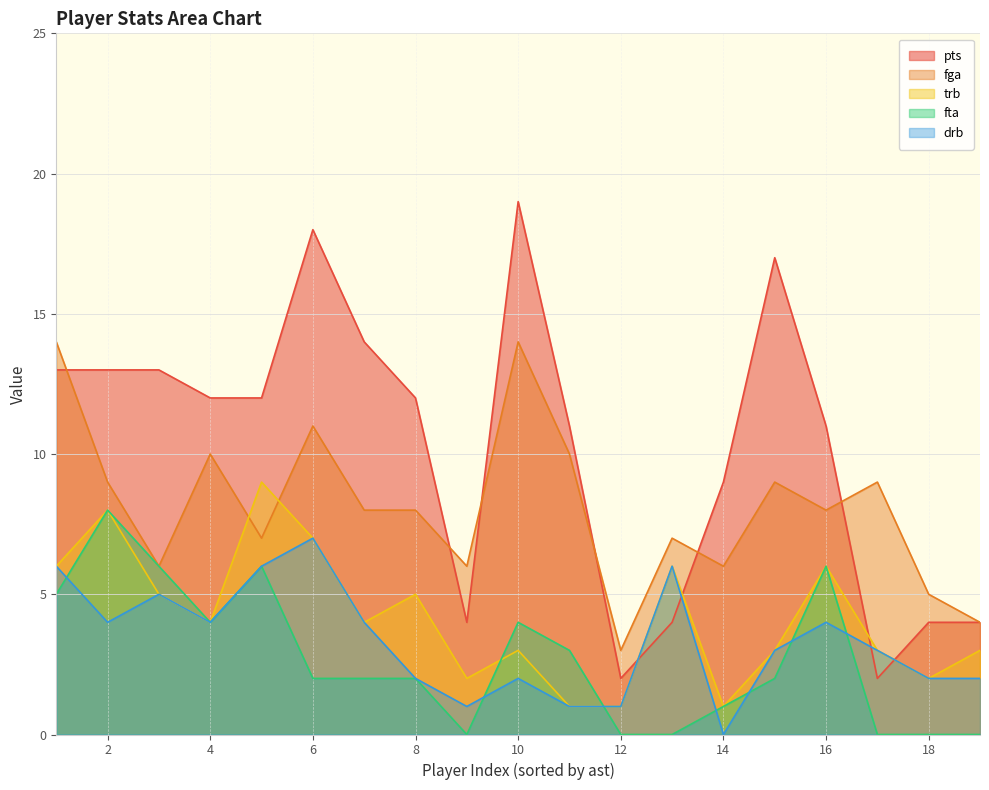

What is the approximate value of fga at 10?

14